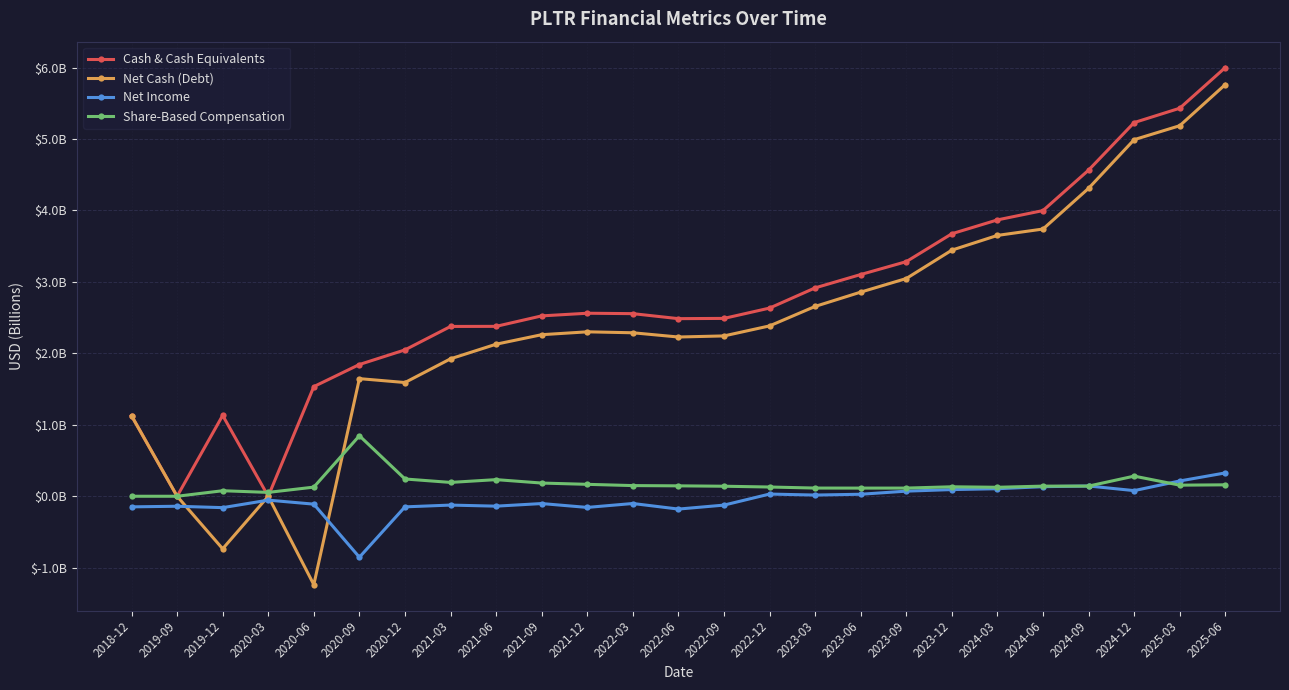

What are all the series names shown in the legend?

Cash & Cash Equivalents, Net Cash (Debt), Net Income, Share-Based Compensation